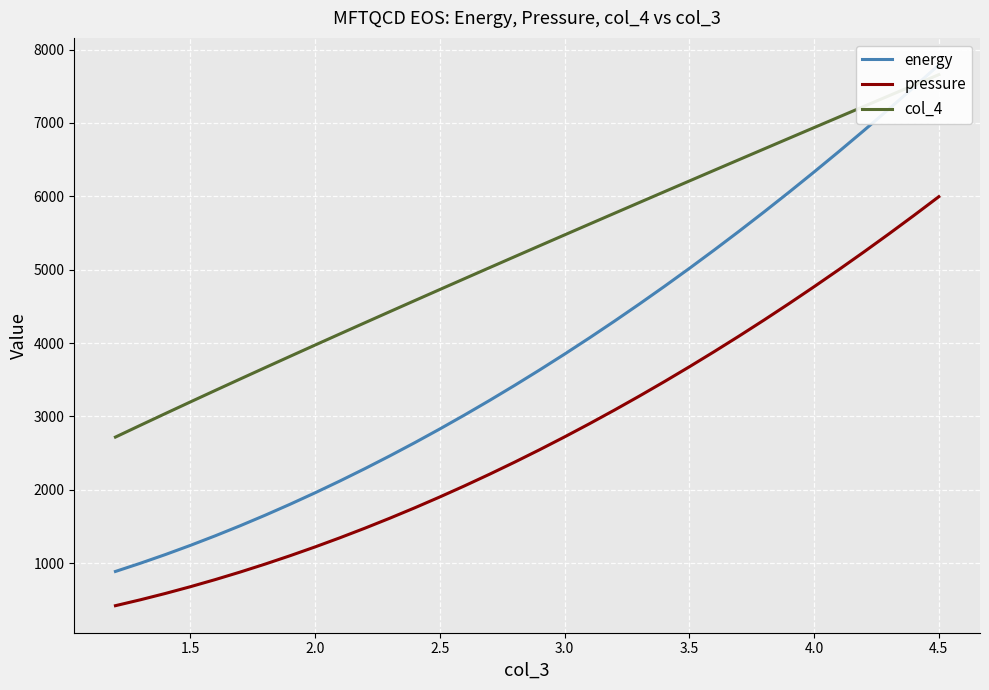

What are all the series names shown in the legend?

energy, pressure, col_4